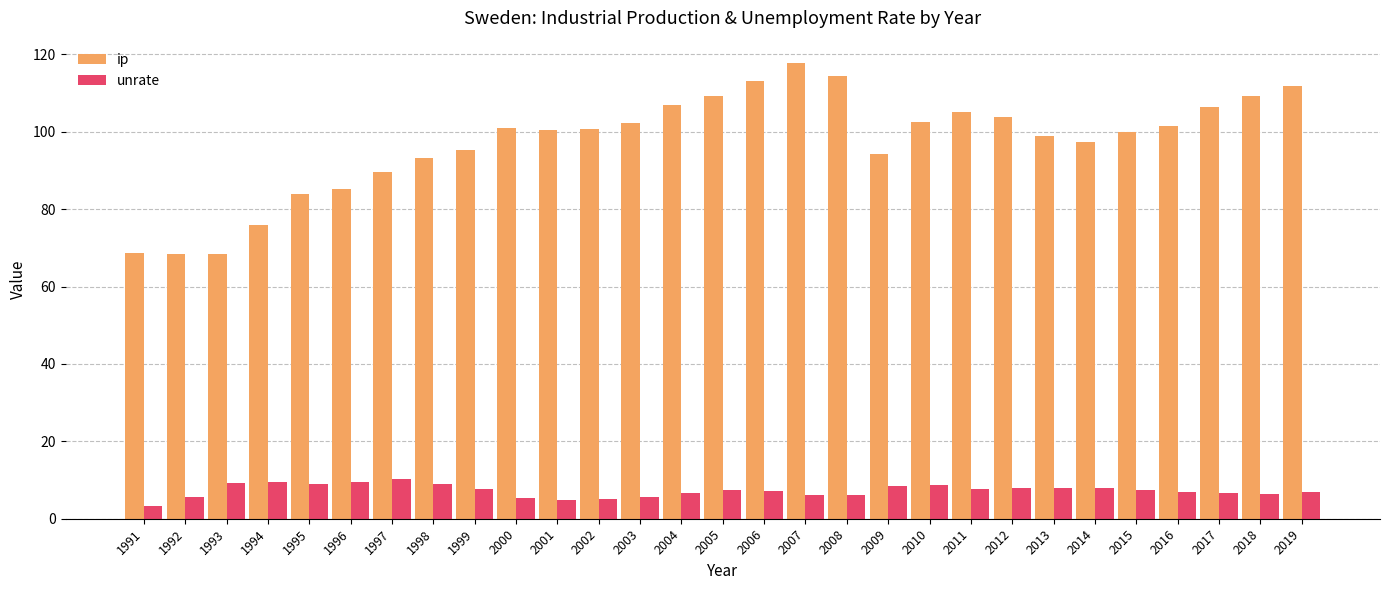

What is the greatest value displayed?

117.6